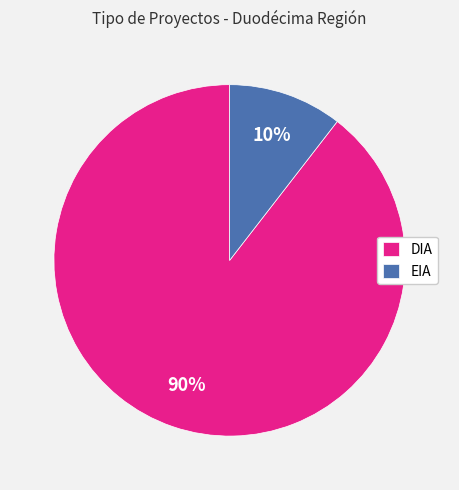

To the nearest percent, what is the average slice percentage?

50%